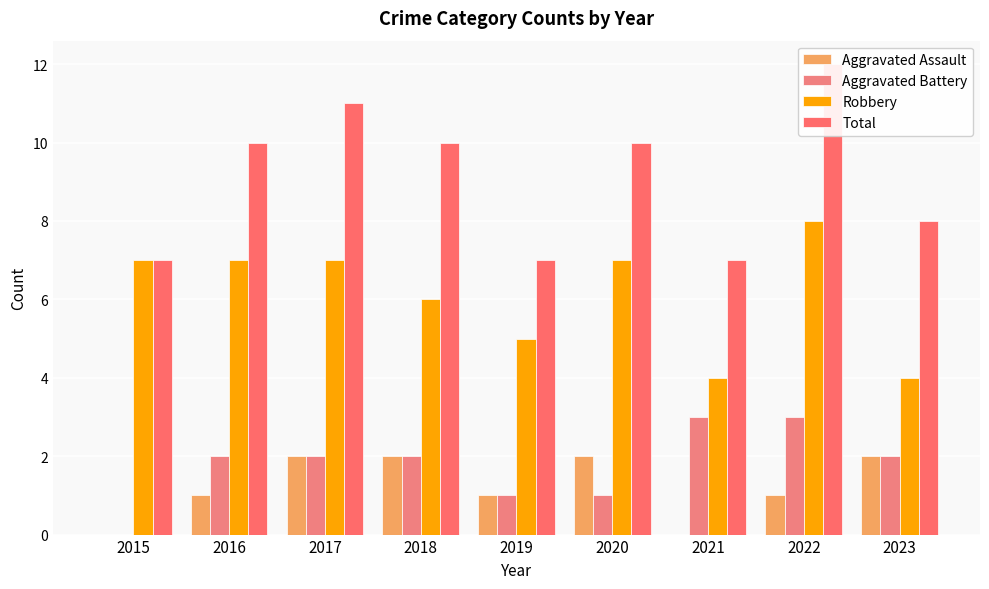

How many values in the Total series are below 10?

4